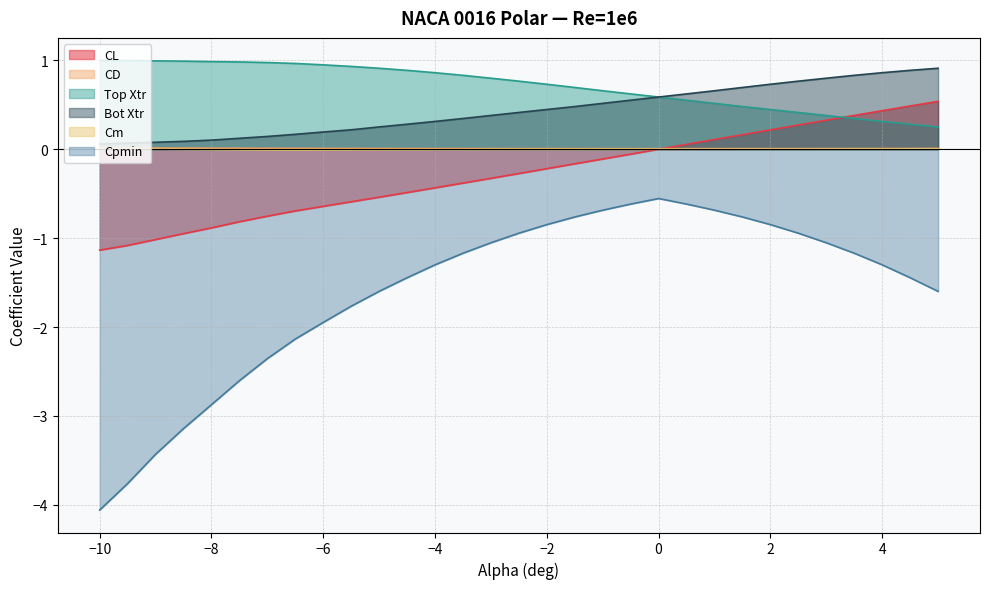

True or false: CD and Top Xtr intersect in this chart.

False